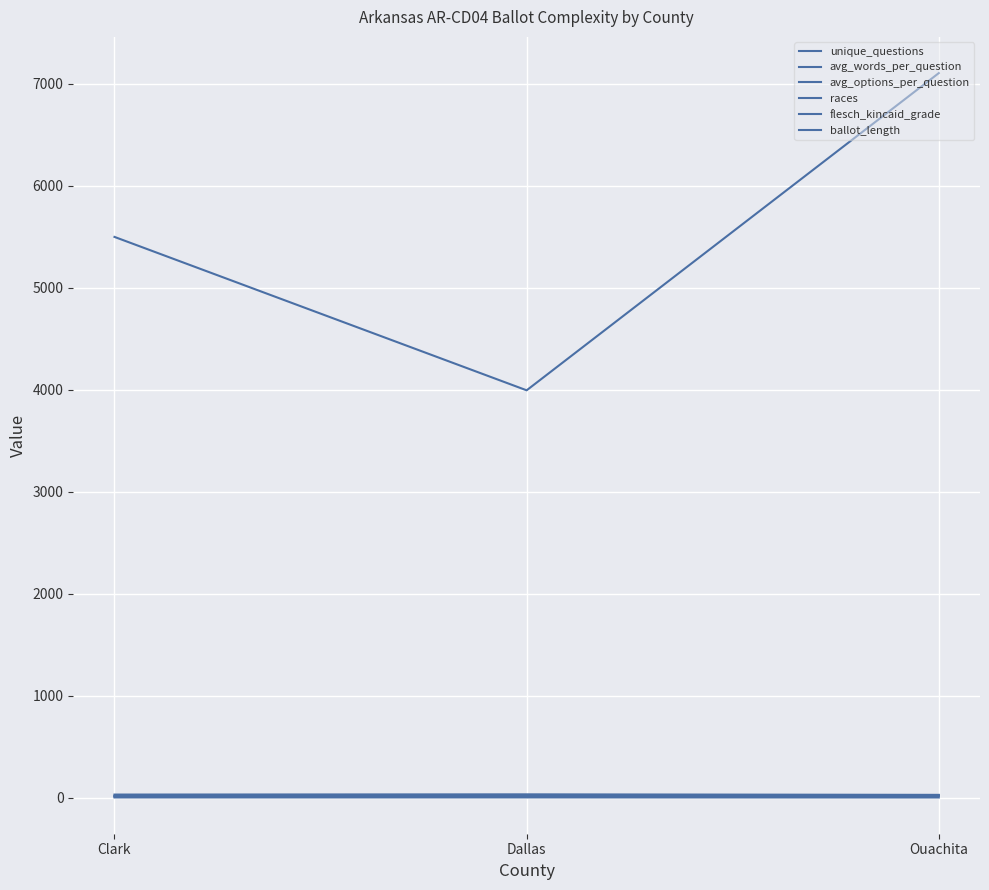

How many avg_options_per_question values are between 1 and 2?

1